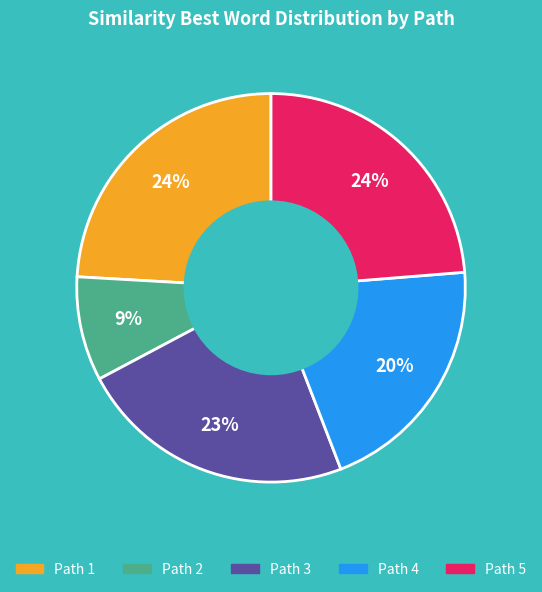

To the nearest percent, what is the difference between the largest and smallest slice percentages?

15%